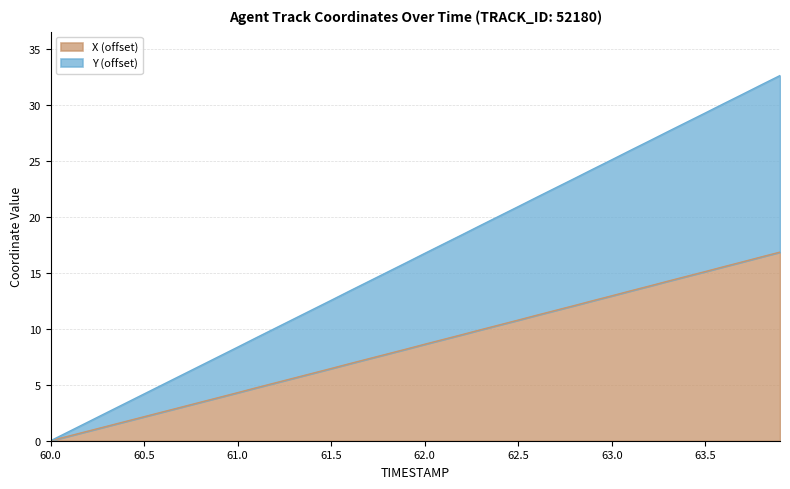

Does the chart display data point markers on the line(s)?

No